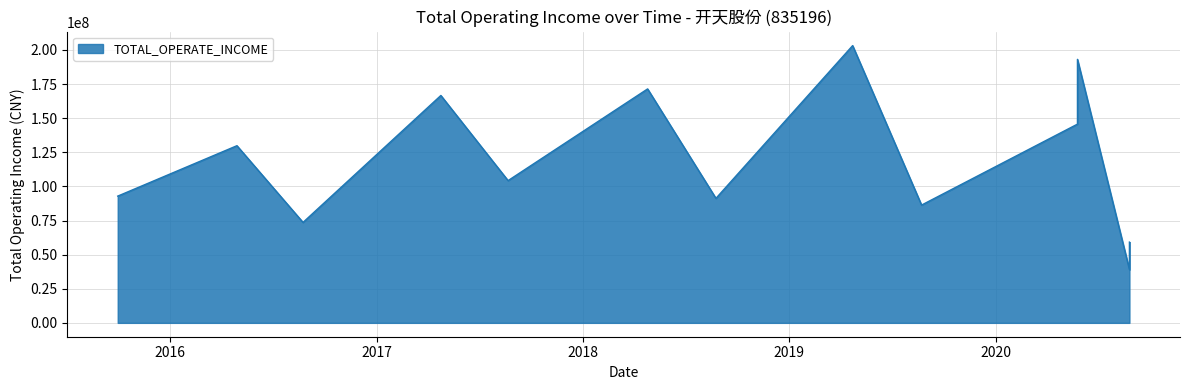

Rank the categories by value from highest to lowest.

2019-04-23, 2020-05-25, 2018-04-25, 2017-04-24, 2020-05-25, 2016-04-28, 2017-08-21, 2015-09-30, 2018-08-24, 2019-08-23, 2016-08-23, 2020-08-25, 2020-08-25